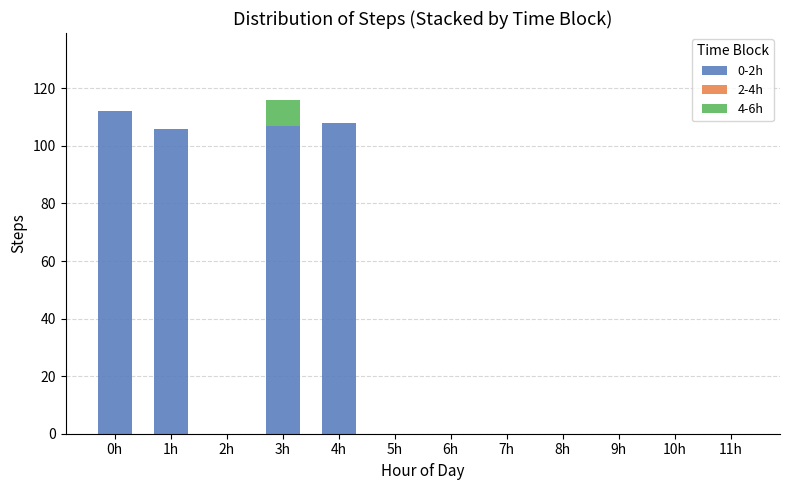

At which category is the sum across all series the highest?

3h